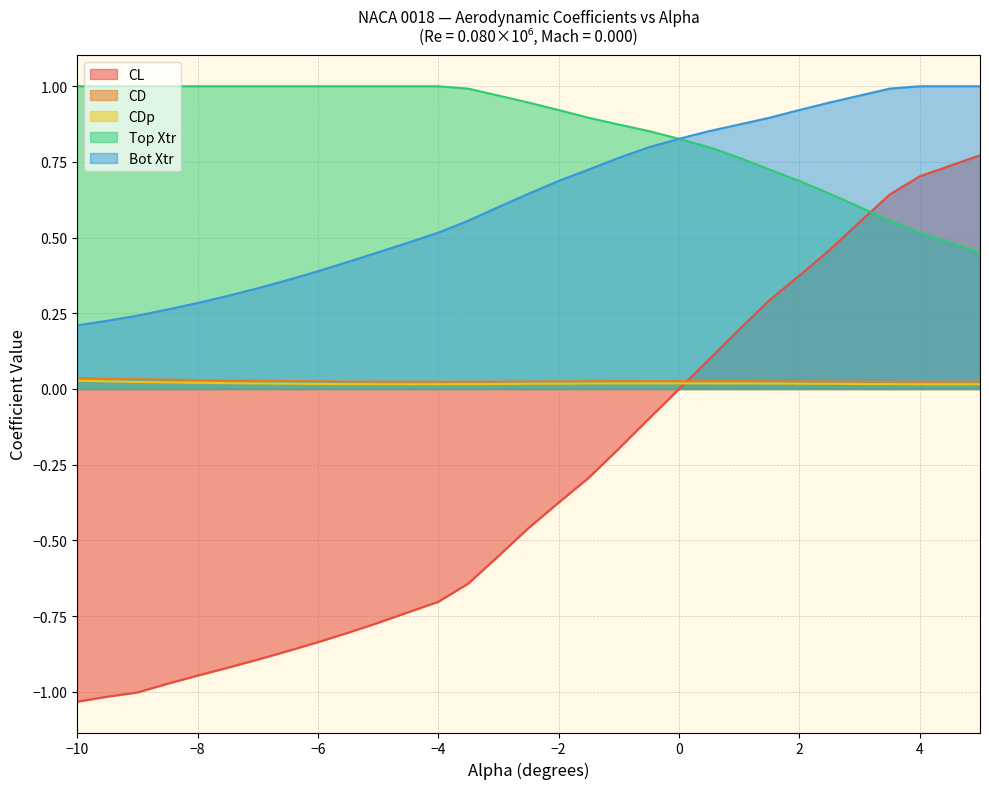

What is the greatest value displayed?

1.0